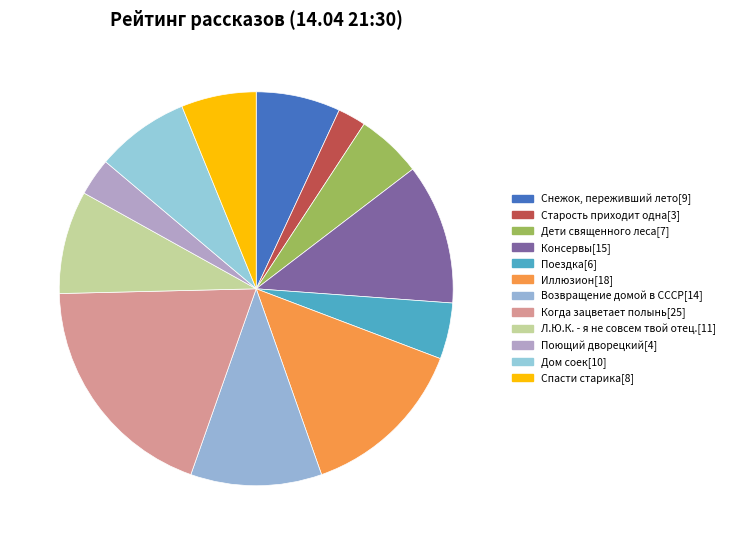

To the nearest percent, what is the difference between the largest and smallest slice percentages?

17%